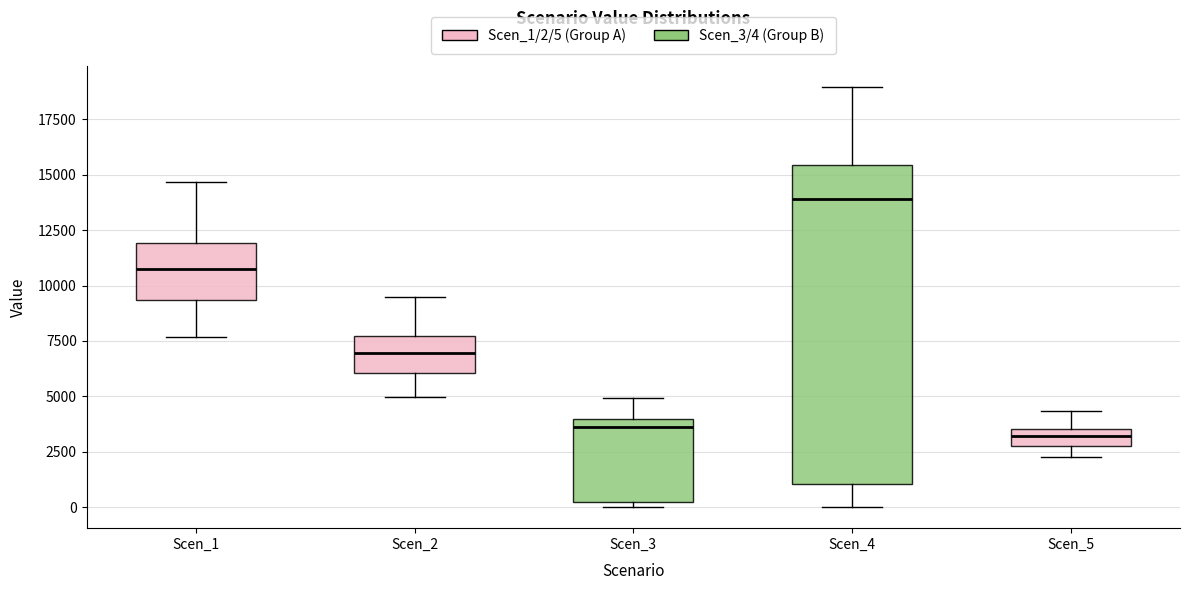

Reading left to right, read every box against the y-axis: the position of its median line, the range the box covers, and the ends of its whiskers. The values are not printed on the chart, so give them approximately, as read against the axis.

Scen_1: median 11000, box 9500 to 12000, whiskers 7500 to 14500
Scen_2: median 7000, box 6000 to 7500, whiskers 5000 to 9500
Scen_3: median 3500, box 500 to 4000, whiskers 0 to 5000
Scen_4: median 14000, box 1000 to 15500, whiskers 0 to 19000
Scen_5: median 3000 (inside the box), box 3000 to 3500, whiskers 2500 to 4500